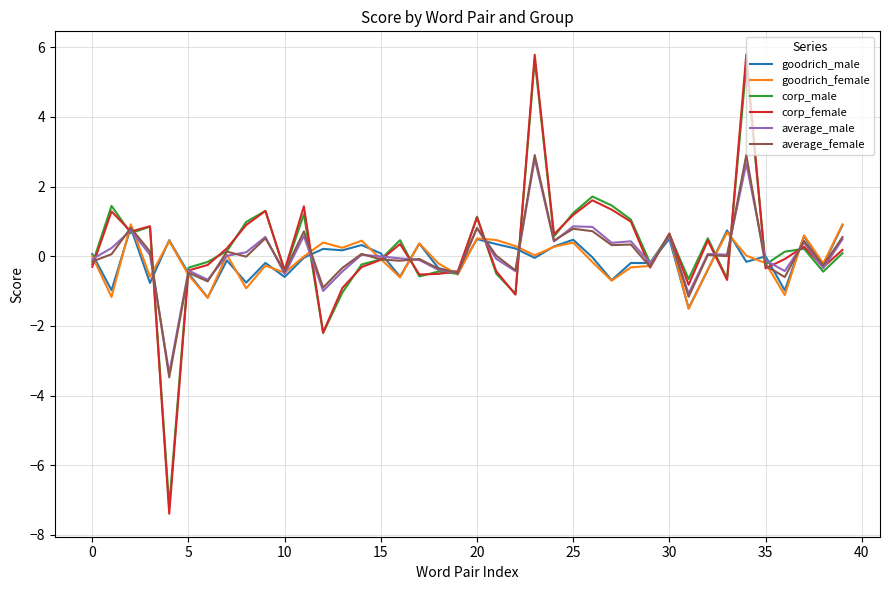

What is the minimum value shown in the chart?

-7.4